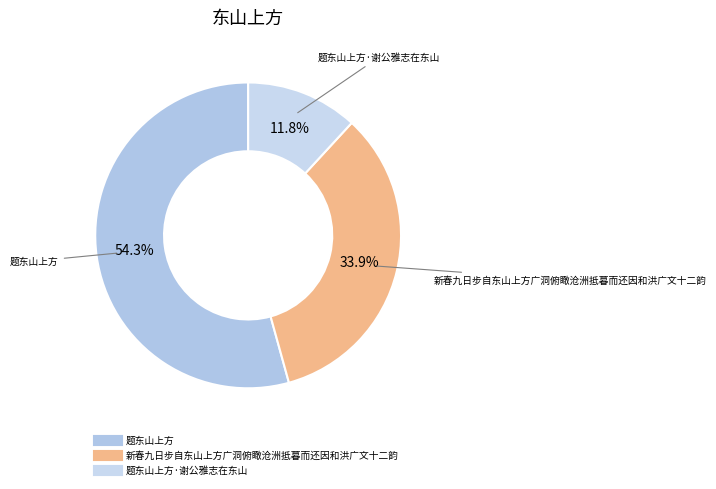

What is the majority slice?

题东山上方